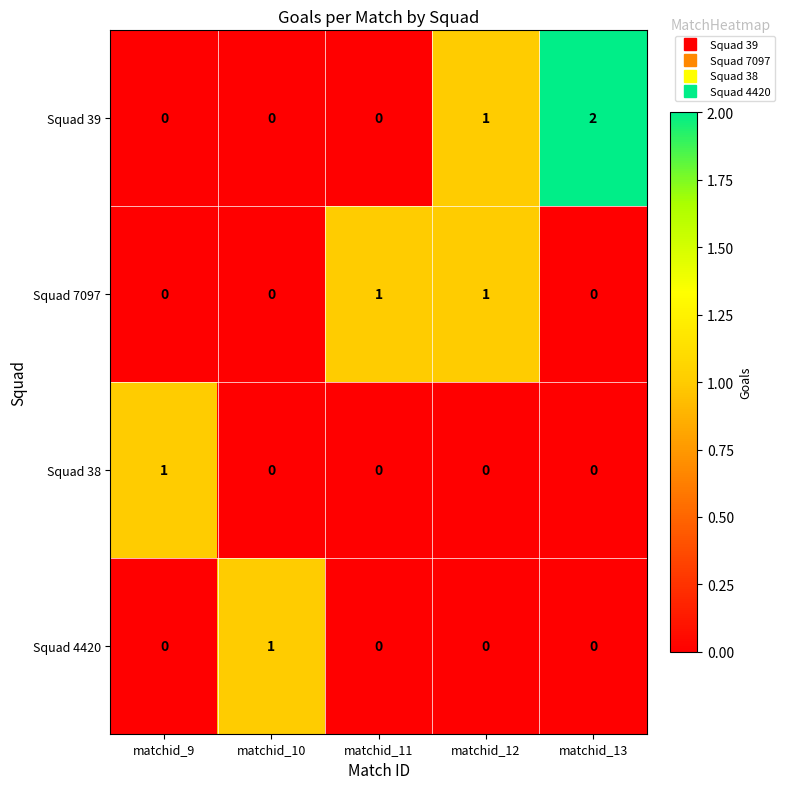

Which category has the highest value in the Squad 39 series?

matchid_13